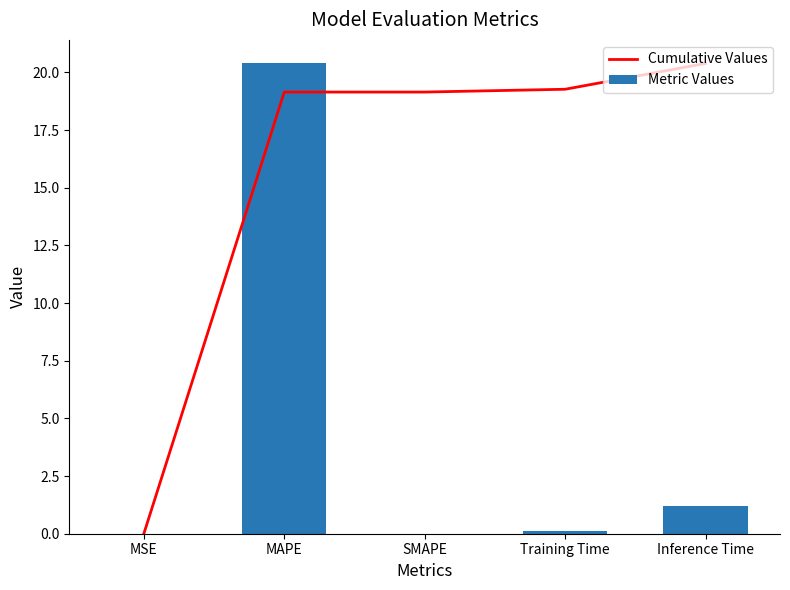

Reading left to right, transcribe all the data shown in this chart.

Cumulative Values: 0.0	19.1	19.1	19.3	20.4
Metric Values: 0.0	20.4	0.0	0.1	1.2